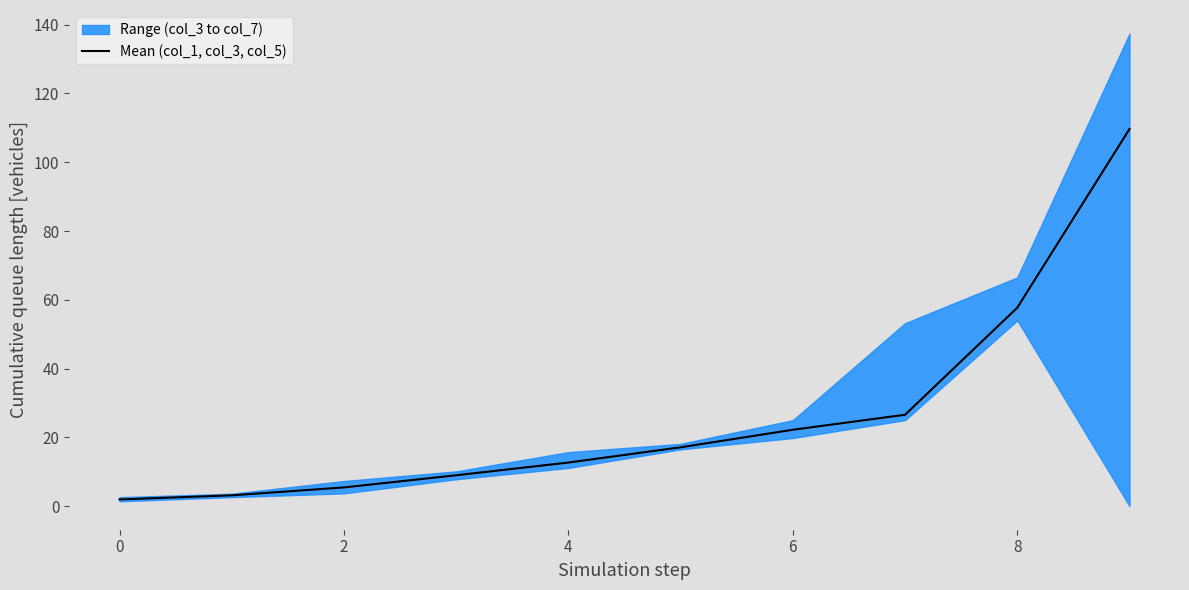

What is the difference between the maximum and minimum values?

107.7